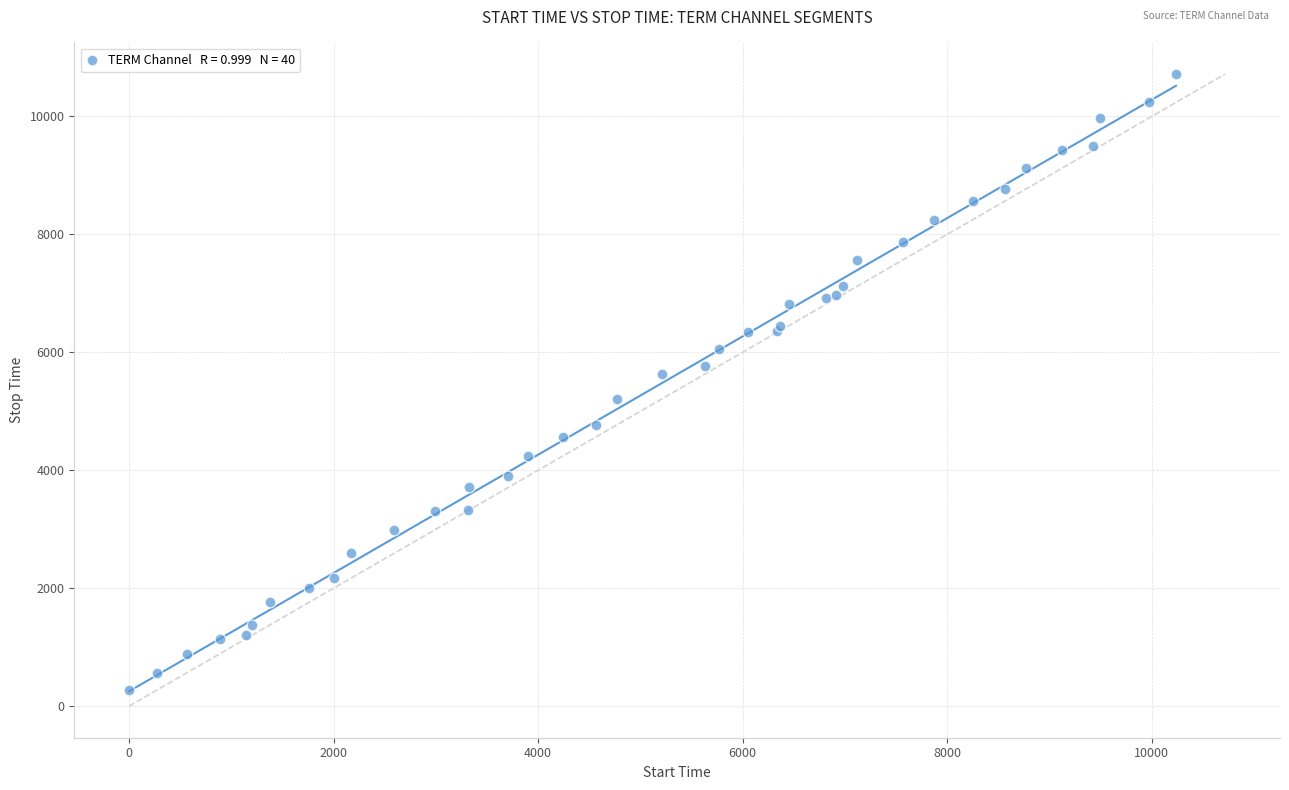

What Y value in the scatter plot is closest to 5495?

5630